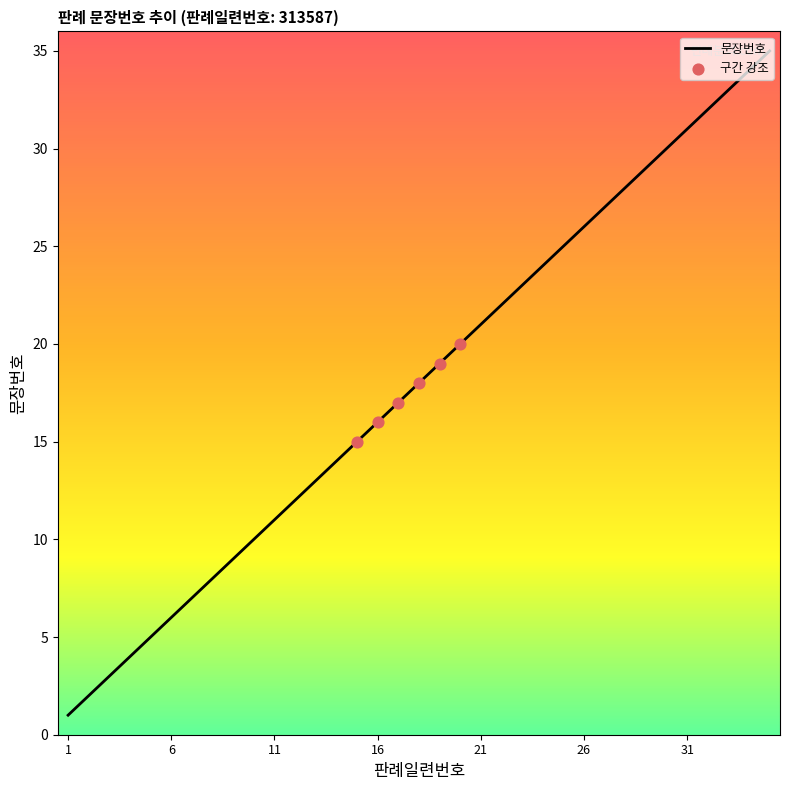

What is the maximum value shown in the chart?

35